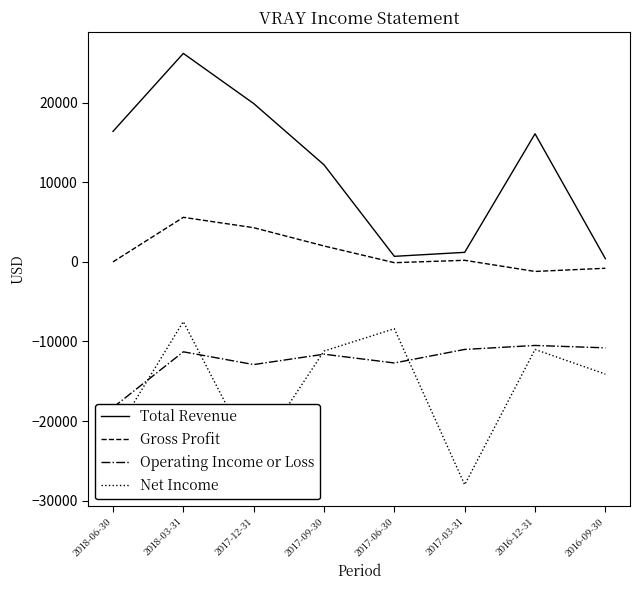

Reading left to right, list all the values displayed in this chart.

Total Revenue: 16400	26200	19900	12200	700	1200	16100	400
Gross Profit: 0	5600	4300	2000	-100	200	-1200	-800
Operating Income or Loss: -18300	-11300	-12900	-11600	-12700	-11000	-10500	-10800
Net Income: -22000	-7500	-24600	-11200	-8400	-28000	-11000	-14100